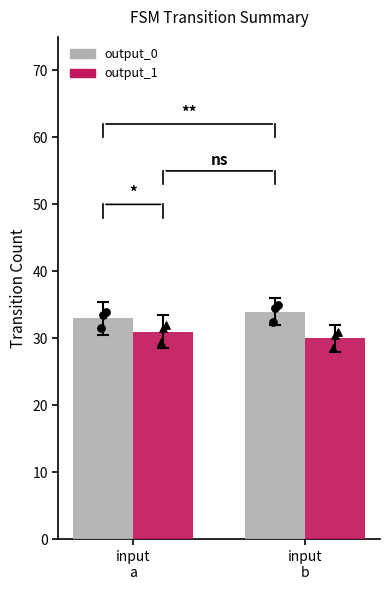

What is the total value across all series at input
a?

64